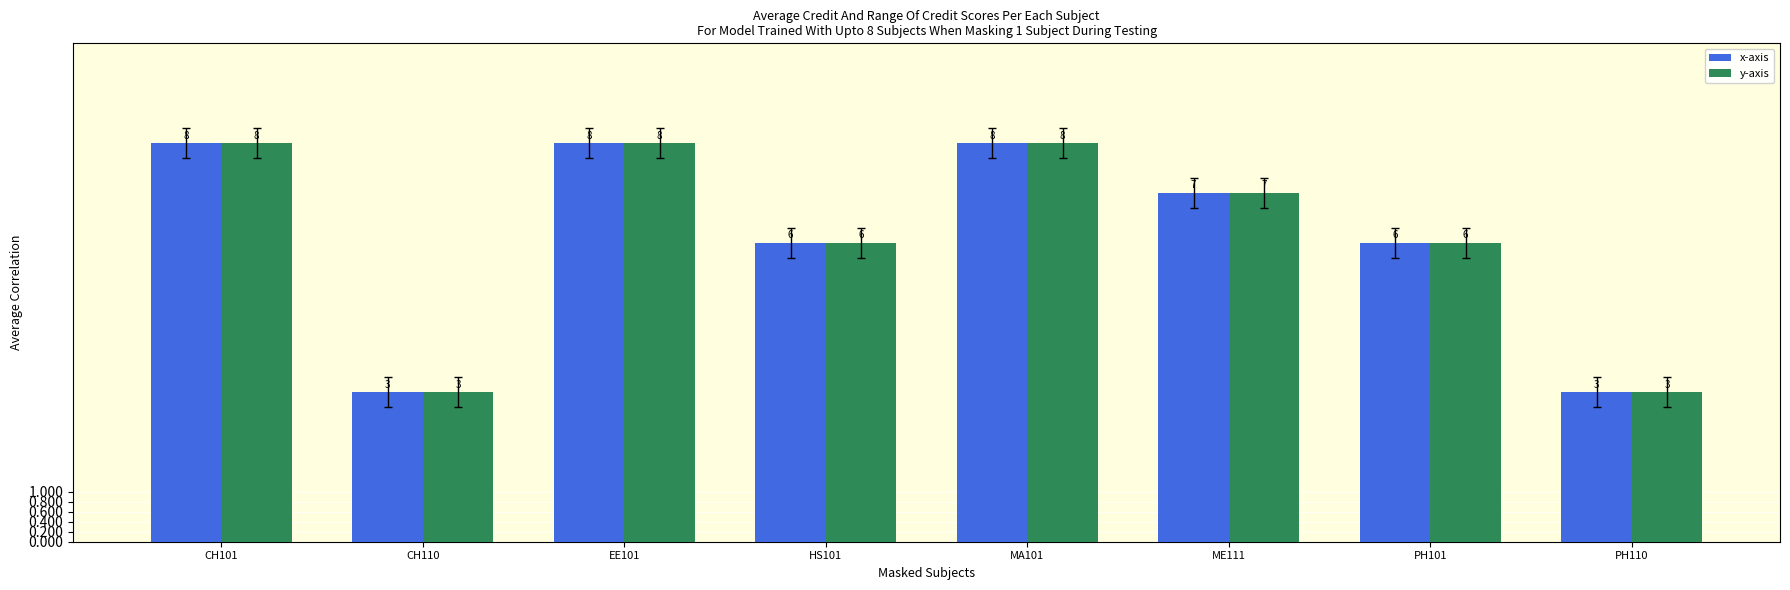

What is the value of the x-axis bar at the 6th from the left?

7